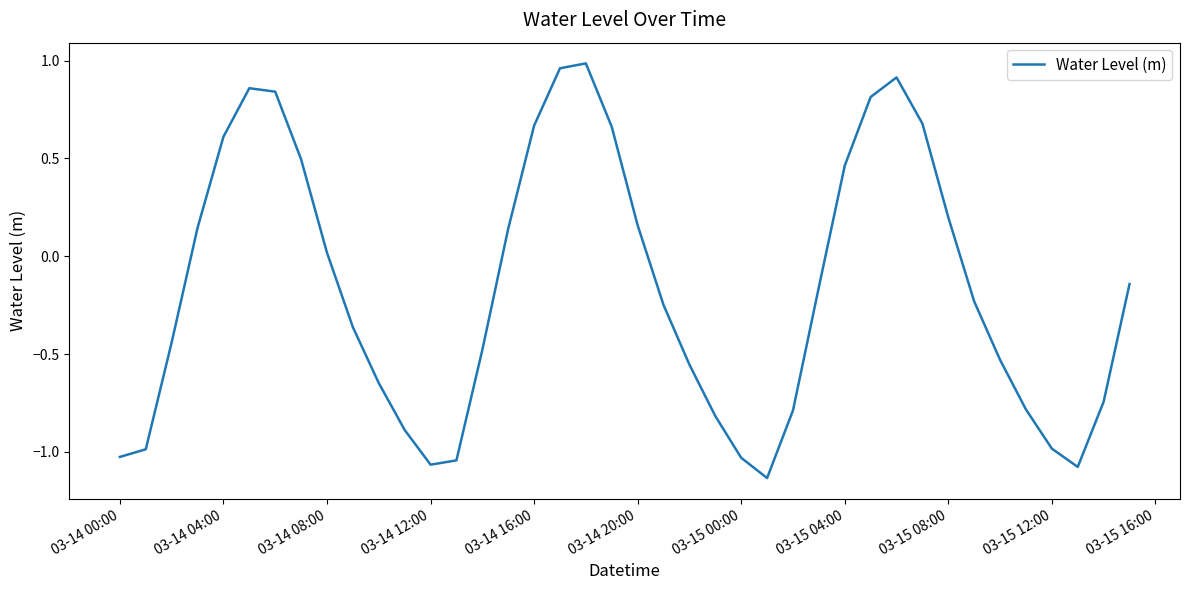

How many lines are shown in the chart?

1